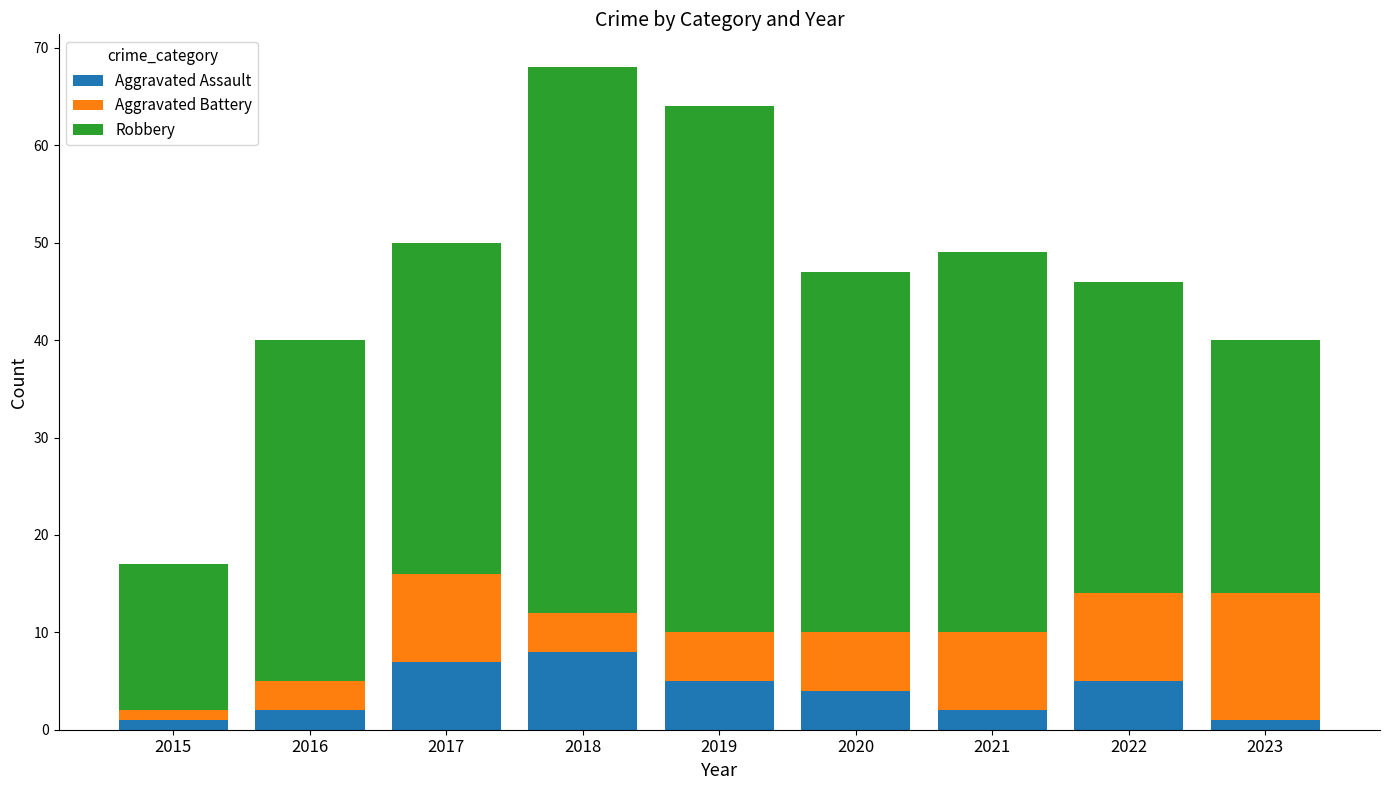

Count the number of categories in the chart.

9